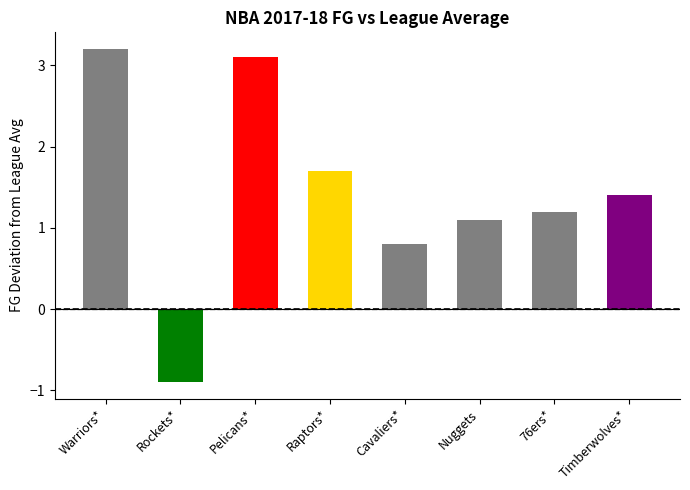

What is the label of the 2nd bar from the right?

76ers*